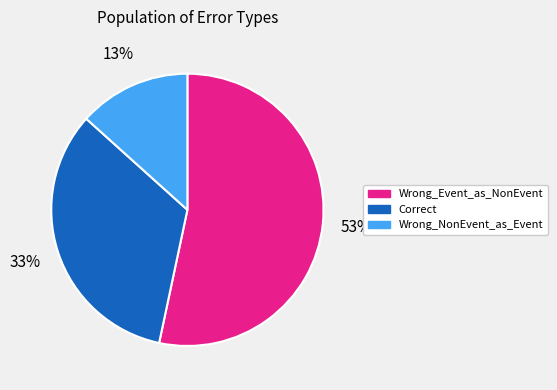

Does any single category account for the majority?

Yes